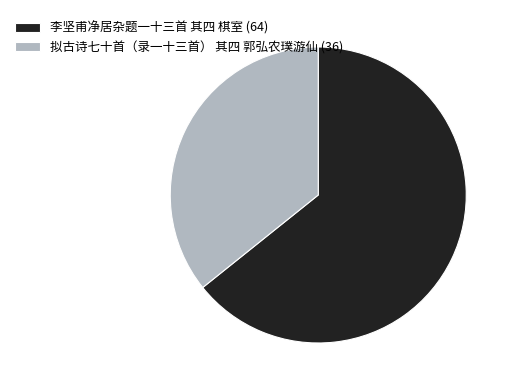

Approximately how many times larger is the value at 拟古诗七十首（录一十三首） 其四 郭弘农璞游仙 (36) compared to 李坚甫净居杂题一十三首 其四 棋室 (64)?

0.6